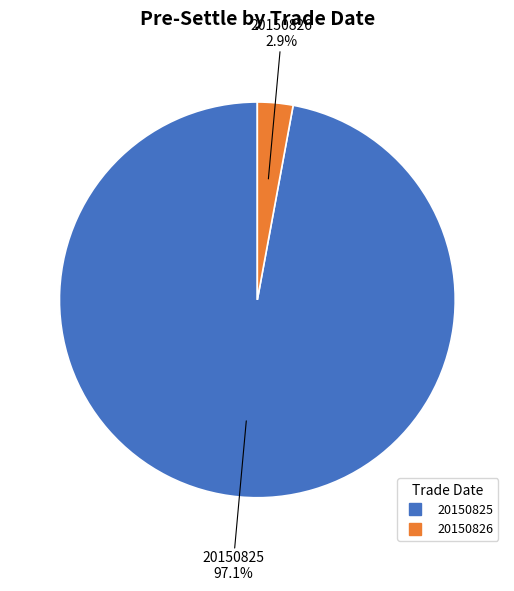

Do 20150825 and 20150826 together represent more than half of the pie?

Yes